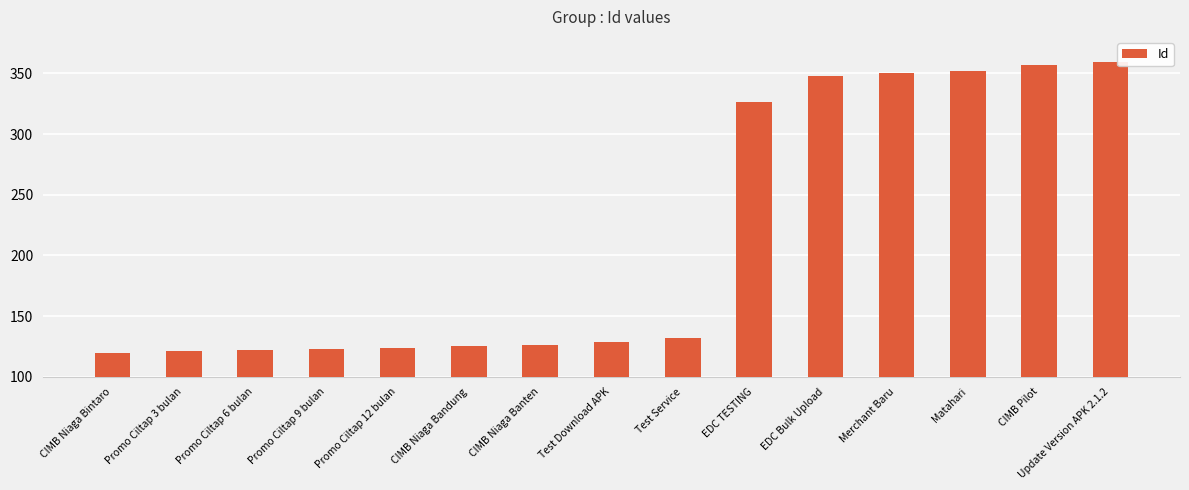

Between Merchant Baru and Promo Ciltap 3 bulan, which is larger?

Merchant Baru